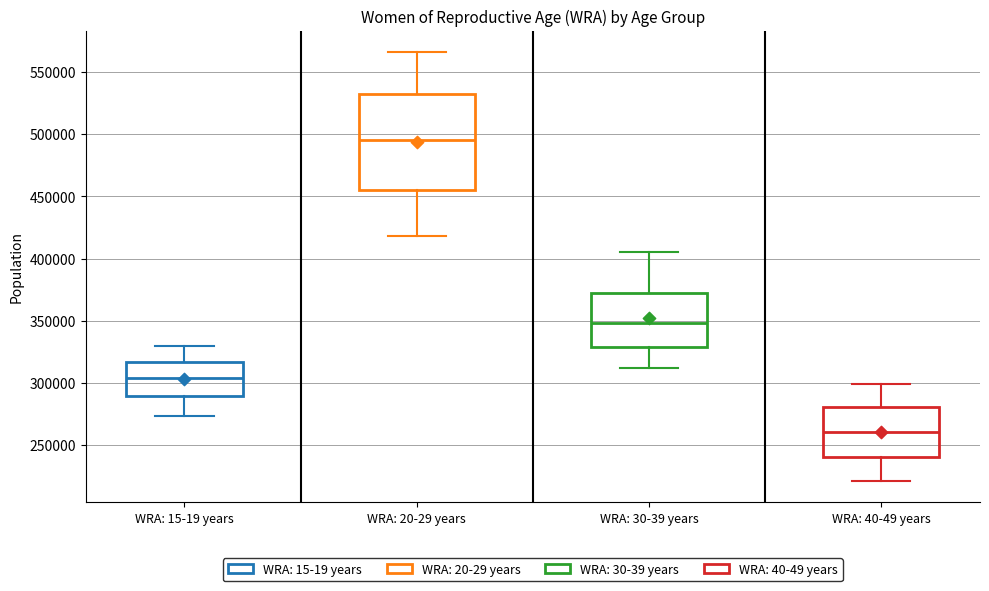

Reading left to right, transcribe this box plot: for each box, give where its median line is, the range the box spans, and where its two whiskers end, as read against the y-axis. The values are not printed on the chart, so give them approximately, as read against the axis.

WRA: 15-19 years: median 305000, box 290000 to 315000, whiskers 275000 to 330000
WRA: 20-29 years: median 495000, box 455000 to 535000, whiskers 420000 to 565000
WRA: 30-39 years: median 350000, box 330000 to 375000, whiskers 310000 to 405000
WRA: 40-49 years: median 260000, box 240000 to 280000, whiskers 220000 to 300000